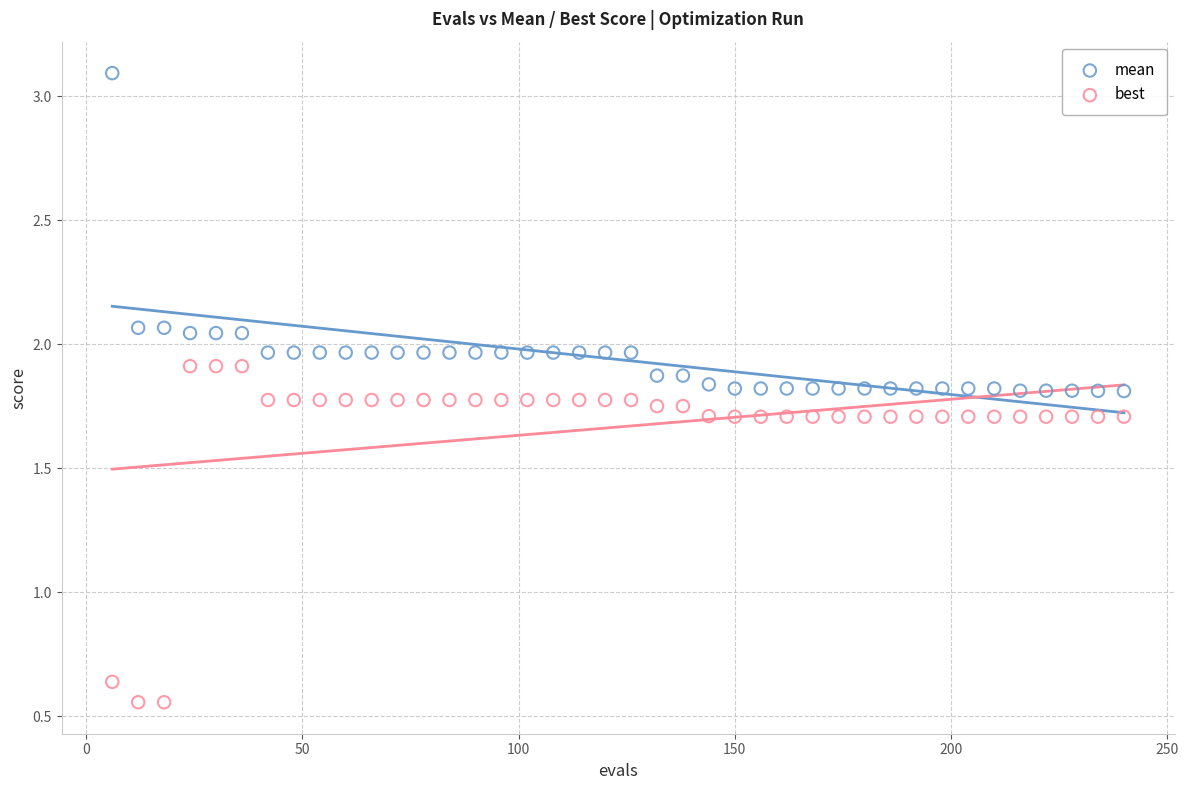

Which series contains the lowest Y value?

best